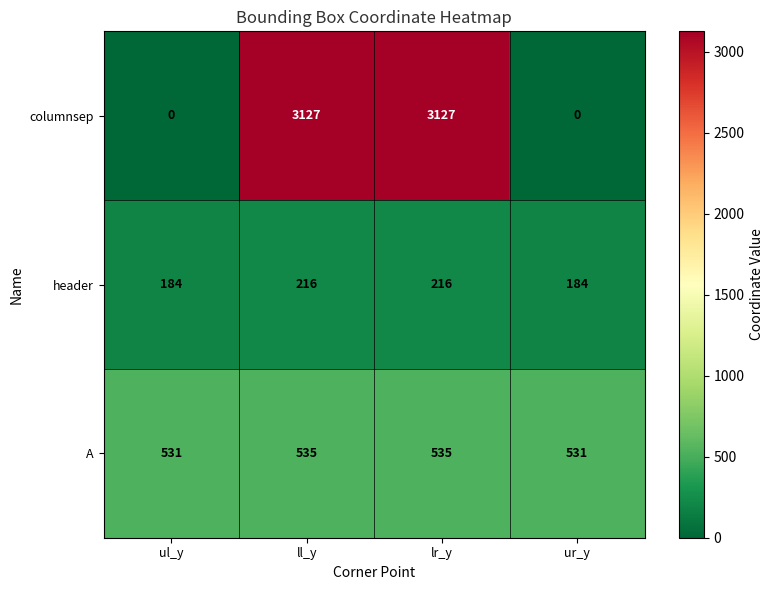

Which series has the largest range (max minus min)?

columnsep